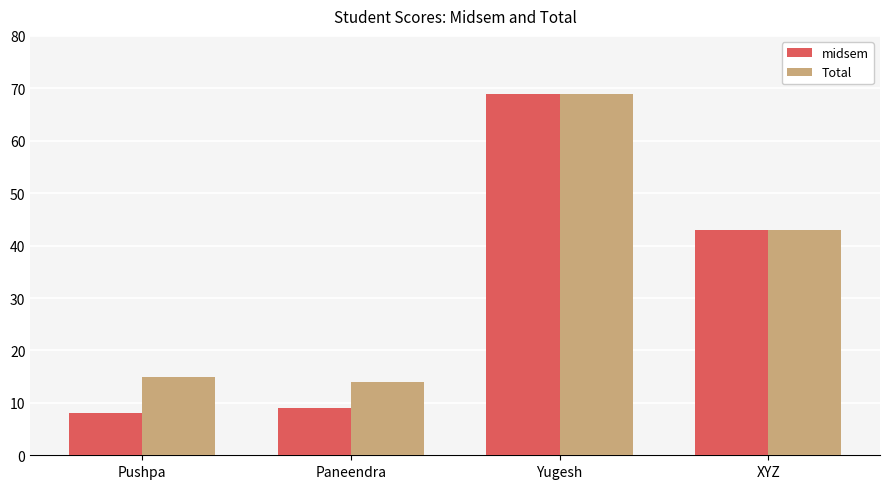

Where is midsem nearest to the value 38?

XYZ